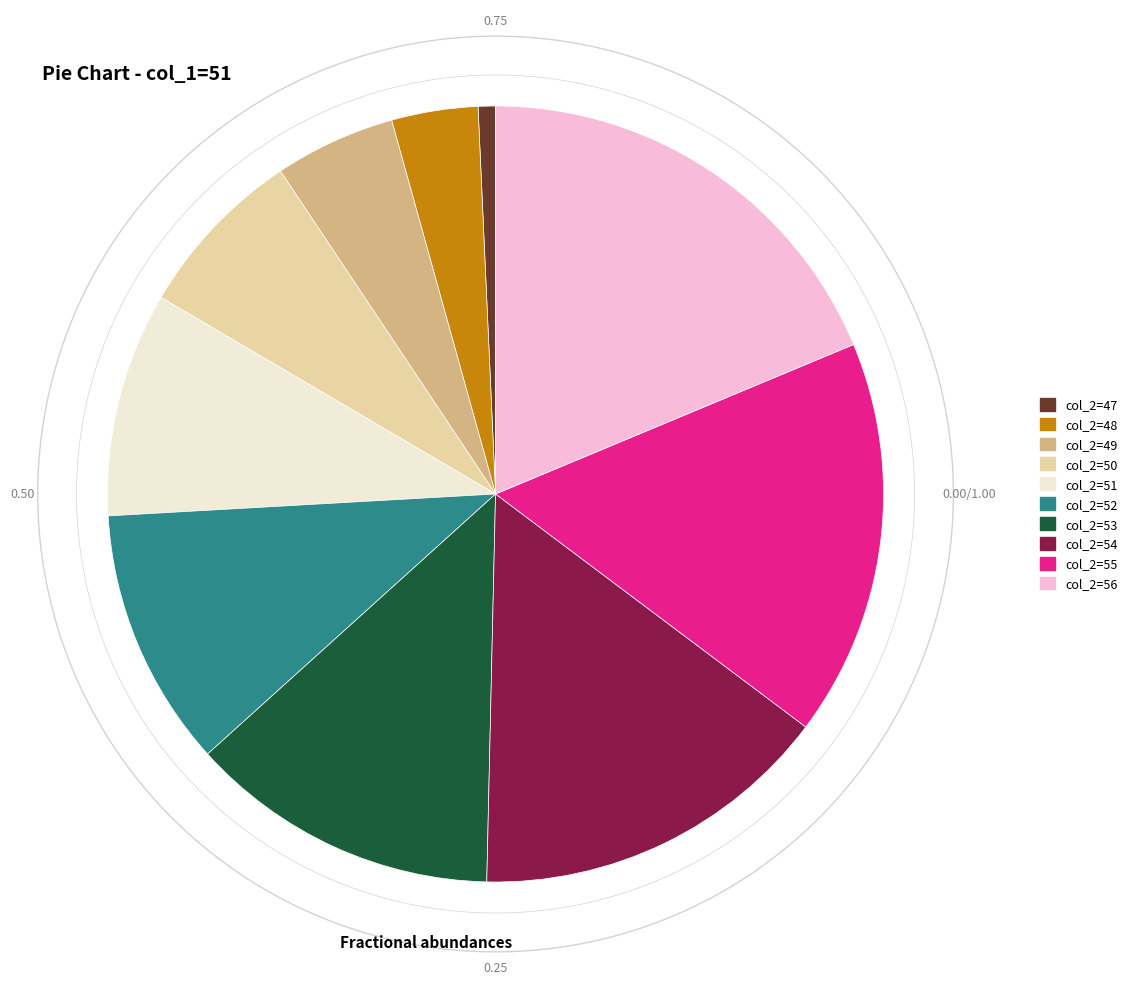

Rank the categories by value from lowest to highest.

col_2=47, col_2=48, col_2=49, col_2=50, col_2=51, col_2=52, col_2=53, col_2=54, col_2=55, col_2=56